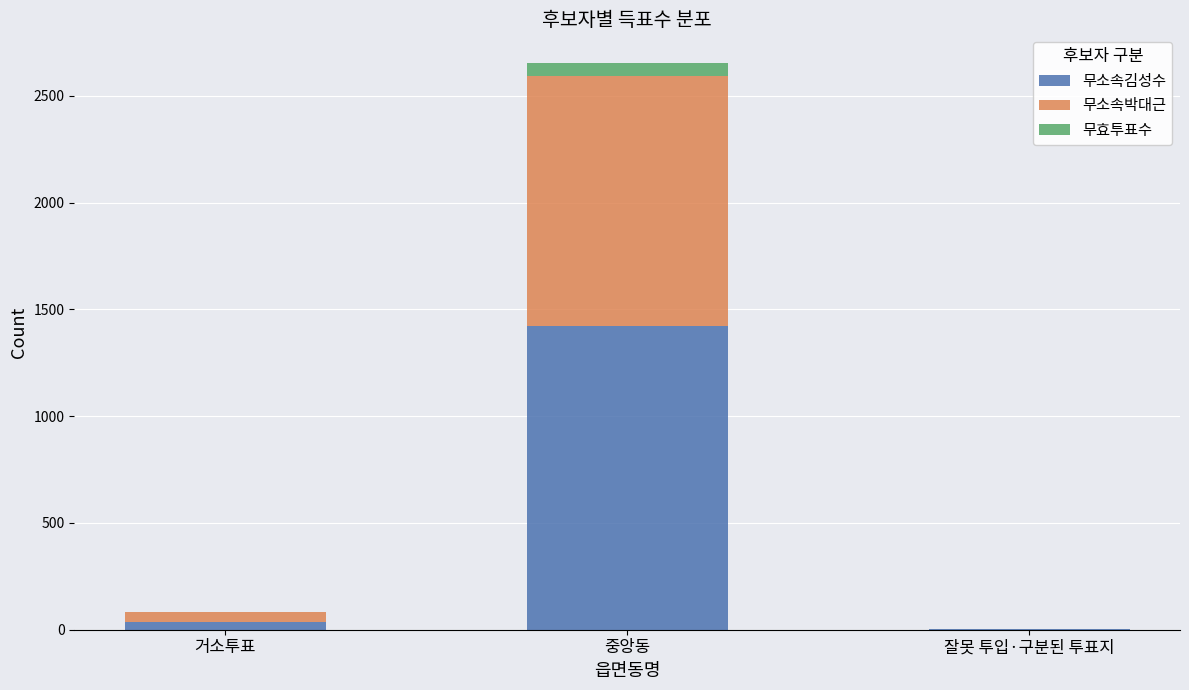

What is the maximum value for 무소속김성수?

1423